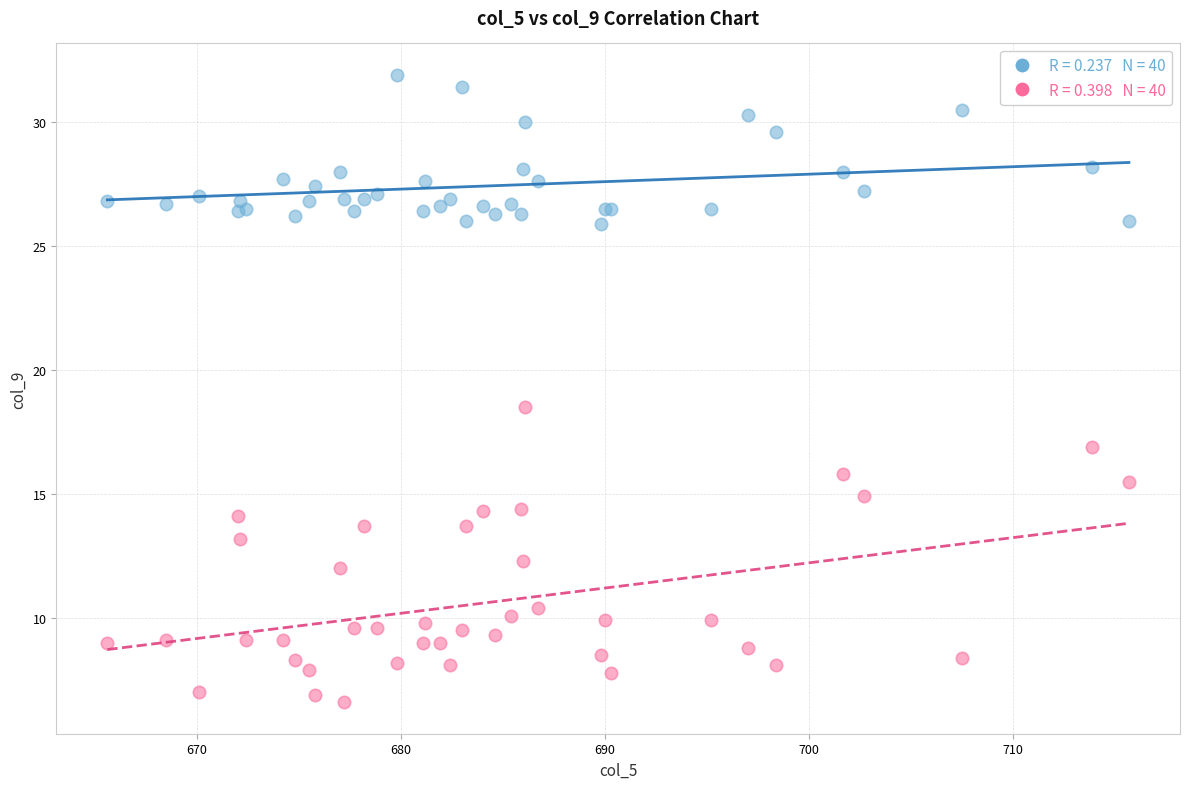

Across all series, what Y value is closest to 19?

18.5